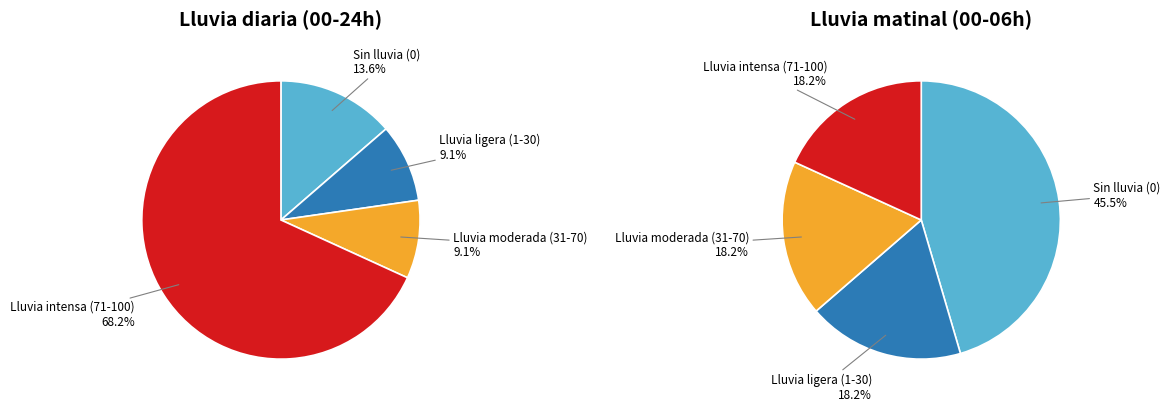

Is there a majority slice in this chart?

No